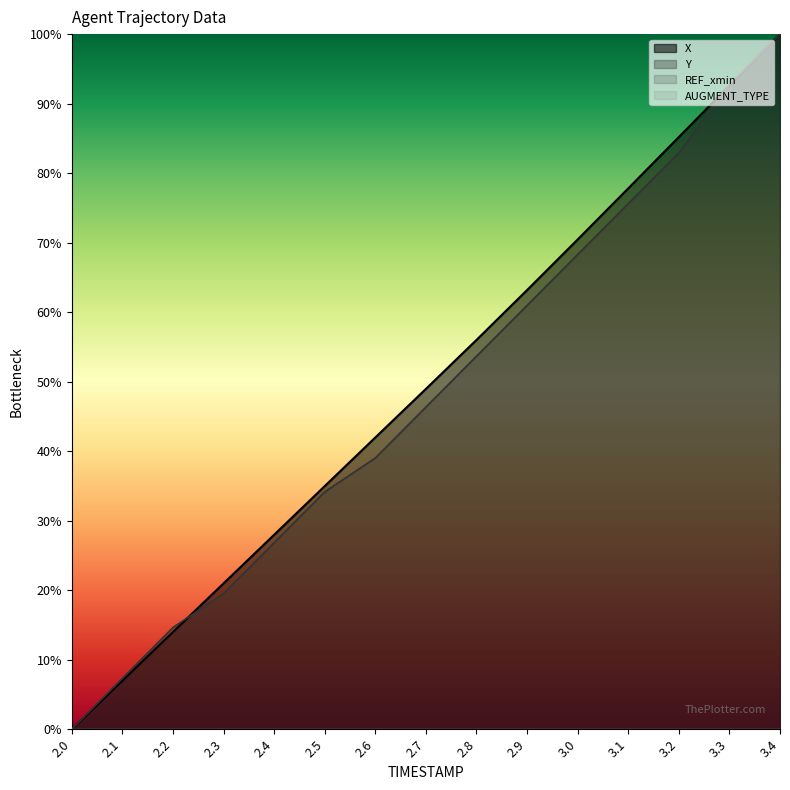

At which label is X closest to 50?

2.7